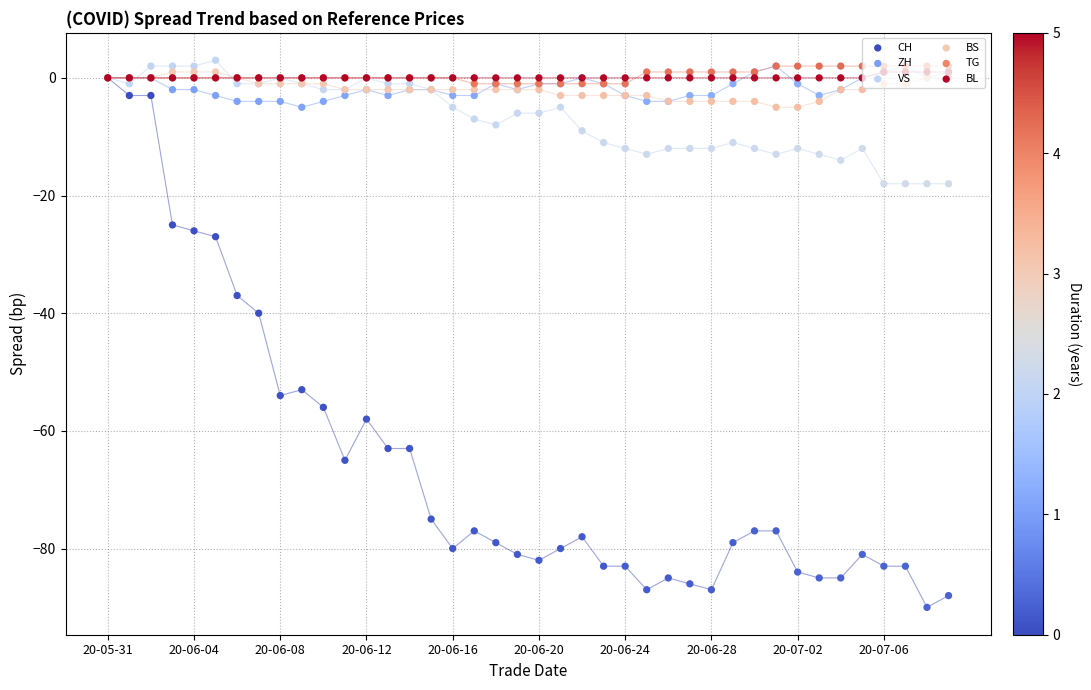

At how many categories does at least one series exceed -58?

40